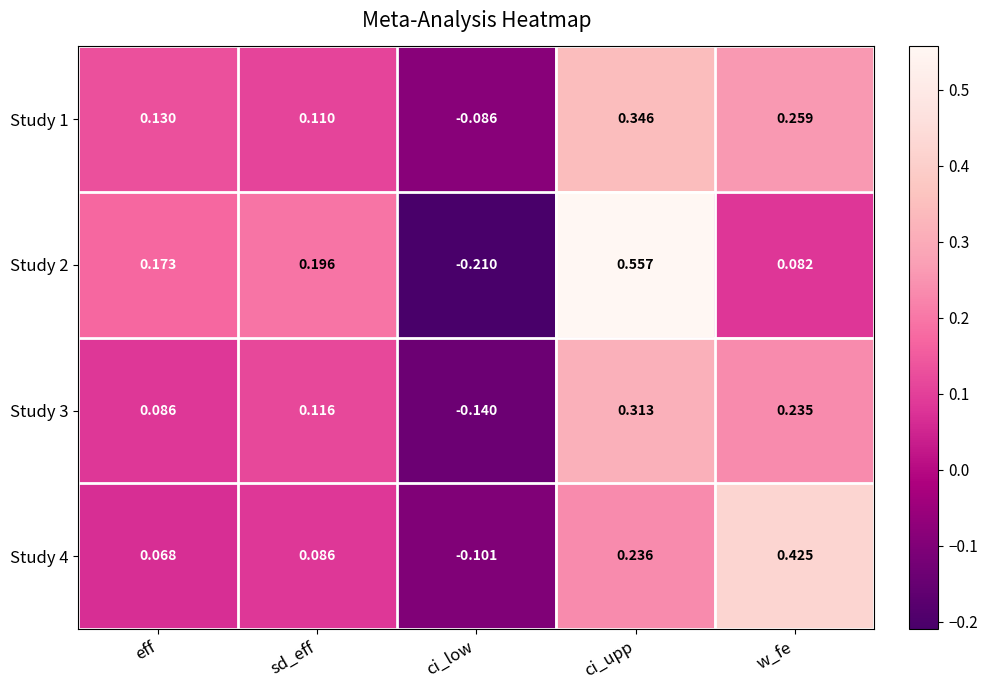

At which label does Study 1 first exceed 0?

eff